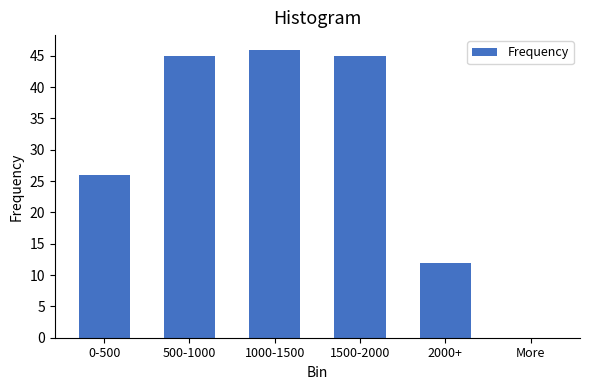

Reading left to right, what are all the values shown in this chart?

0-500=26	500-1000=45	1000-1500=46	1500-2000=45	2000+=12	More=0